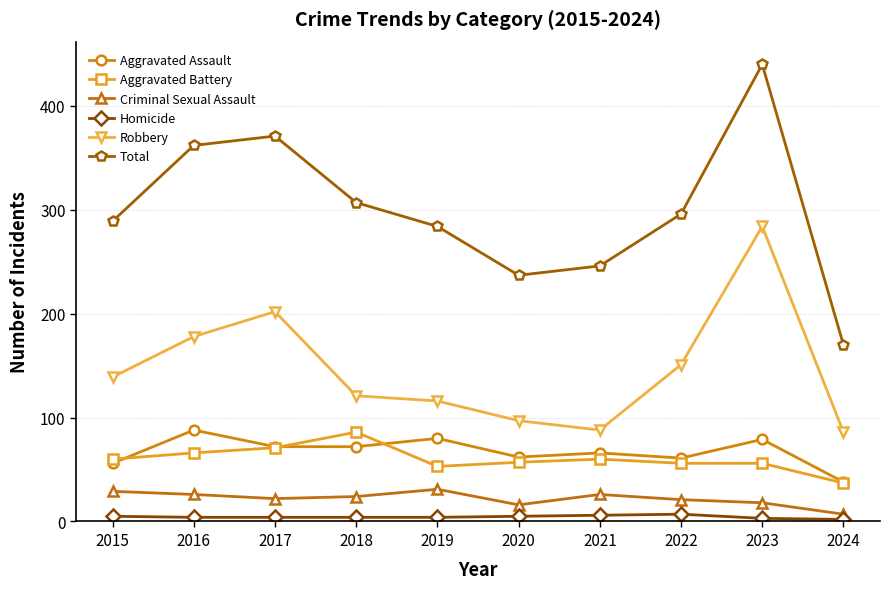

At 2015, list the series in order from largest to smallest.

Total, Robbery, Aggravated Battery, Aggravated Assault, Criminal Sexual Assault, Homicide